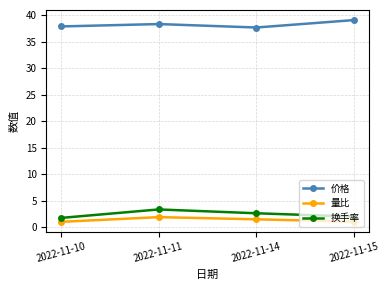

What is the sum of all 换手率 values?

9.7